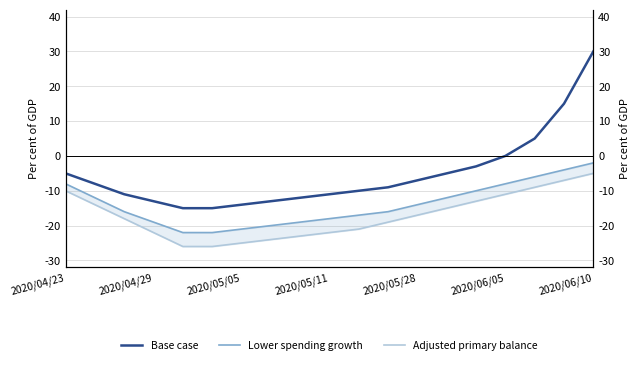

The value of Adjusted primary balance at 16 is -2. True or false?

False